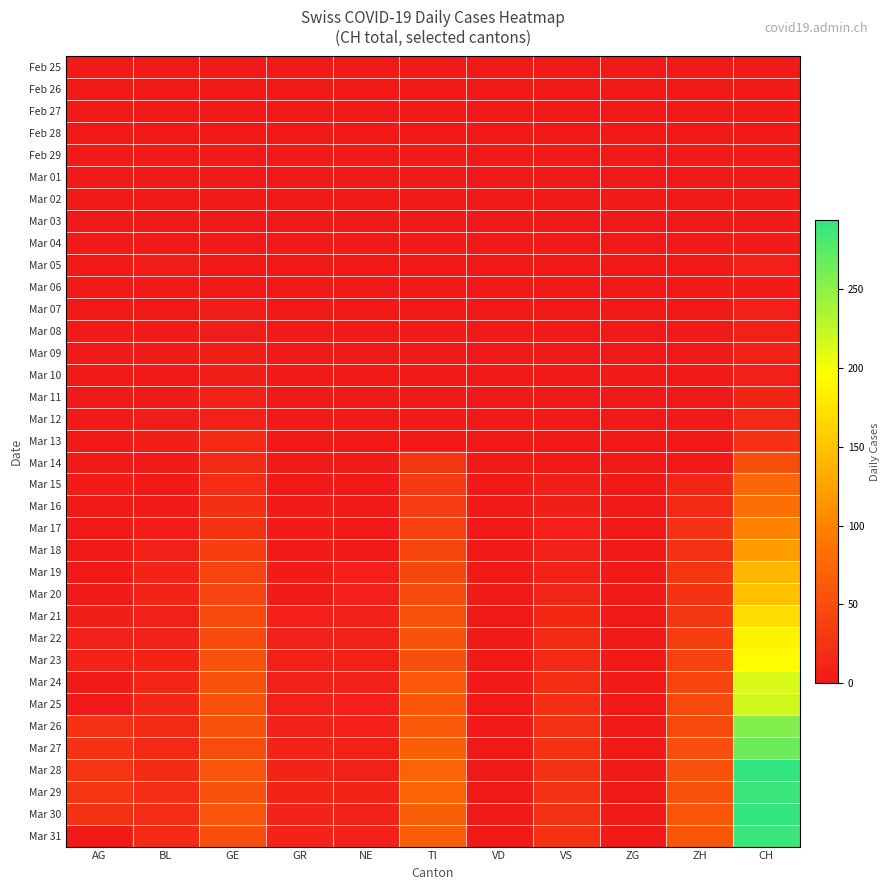

Which label corresponds to the largest value in the chart?

CH